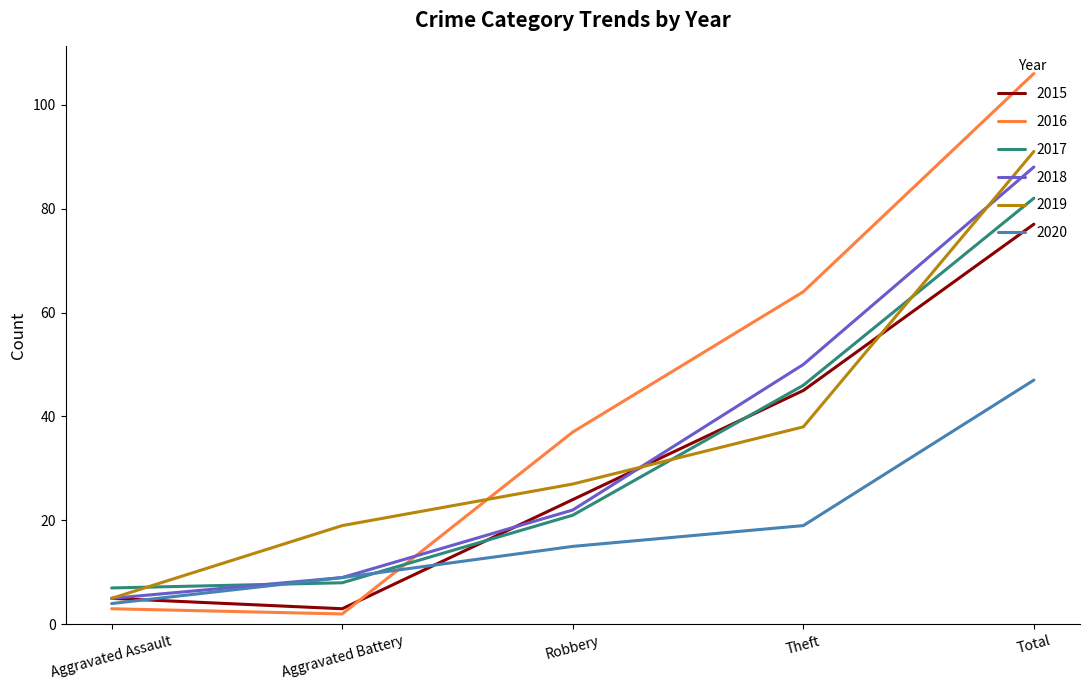

Which category has the highest value across all series?

Total